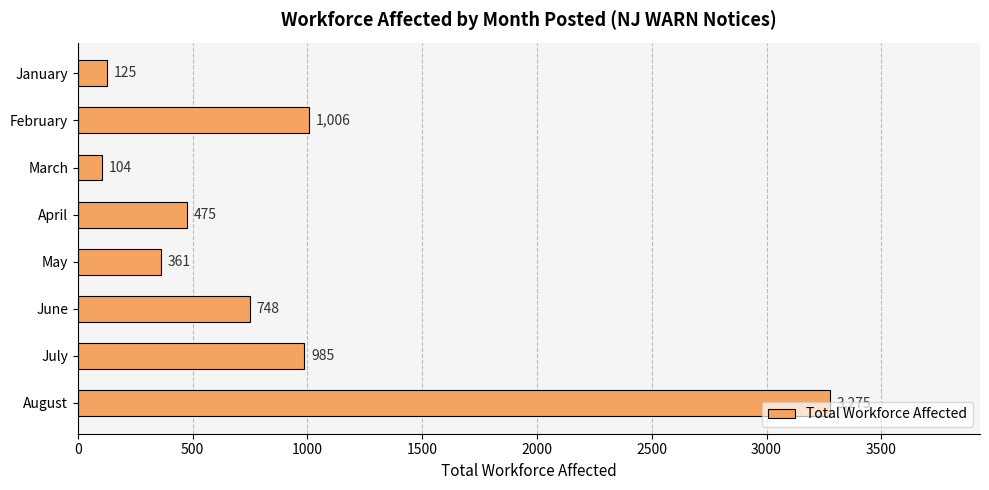

What is the greatest value displayed?

3275